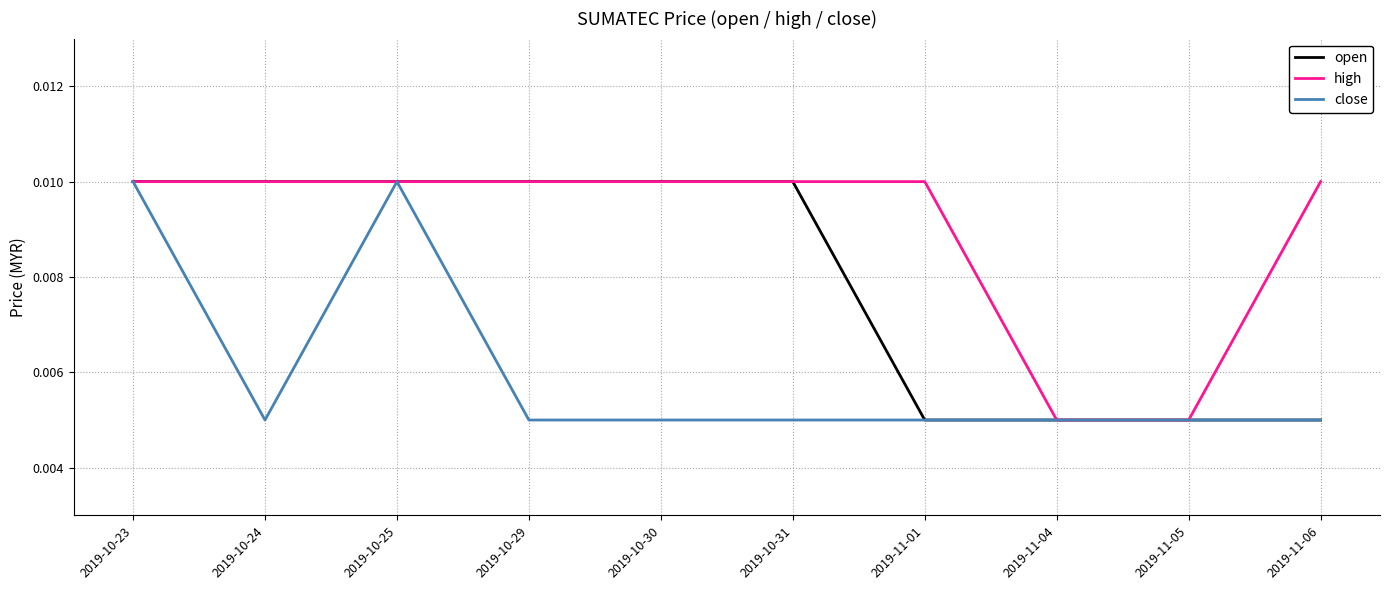

Is the value of close at 2019-10-25 greater than the value of open at 2019-11-01?

Yes